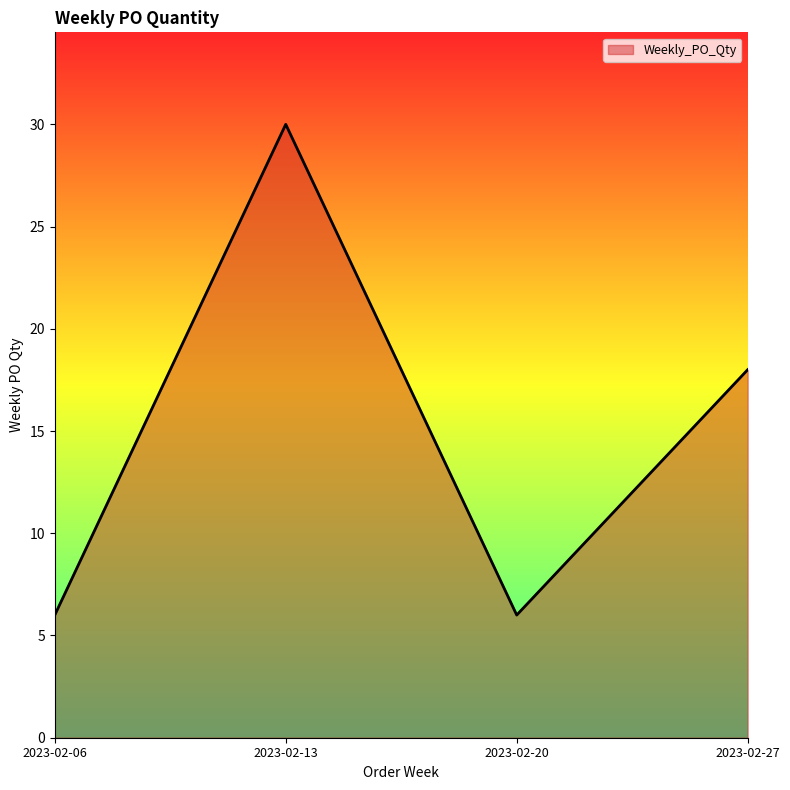

Is it true that the value at 2023-02-06 is 6?

True